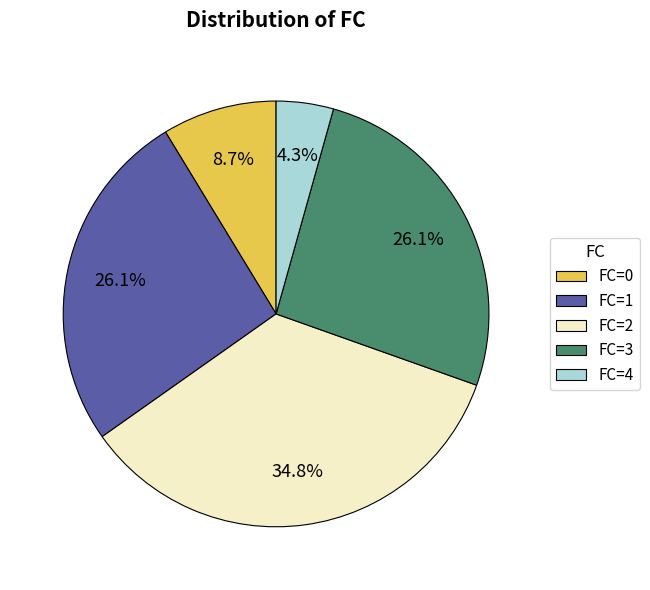

To the nearest percent, what percentage of the pie is FC=3?

26%